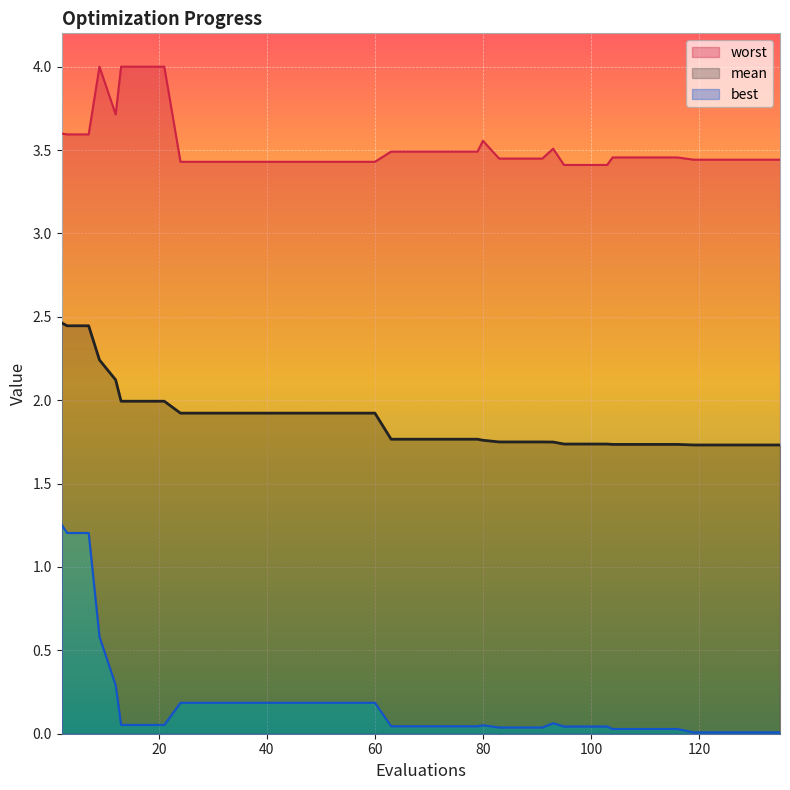

How many distinct data groups are displayed?

3